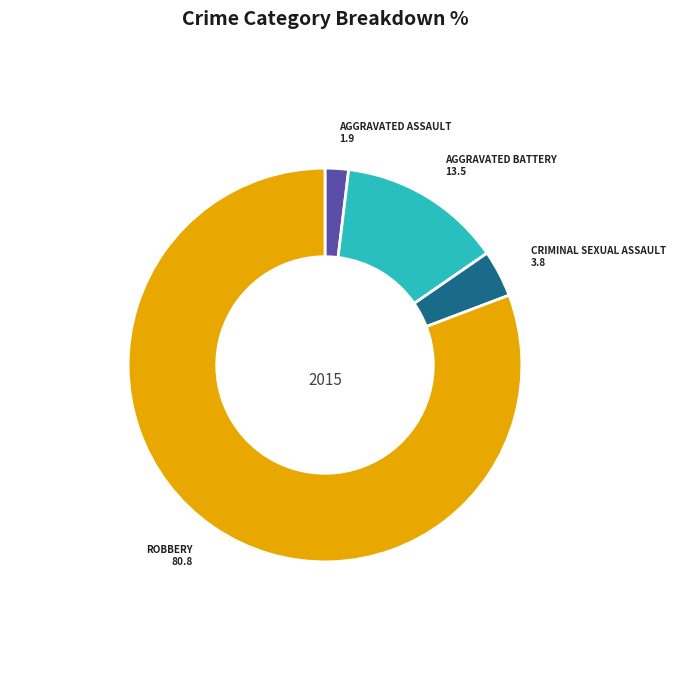

Is there any slice that represents more than half of the pie?

Yes